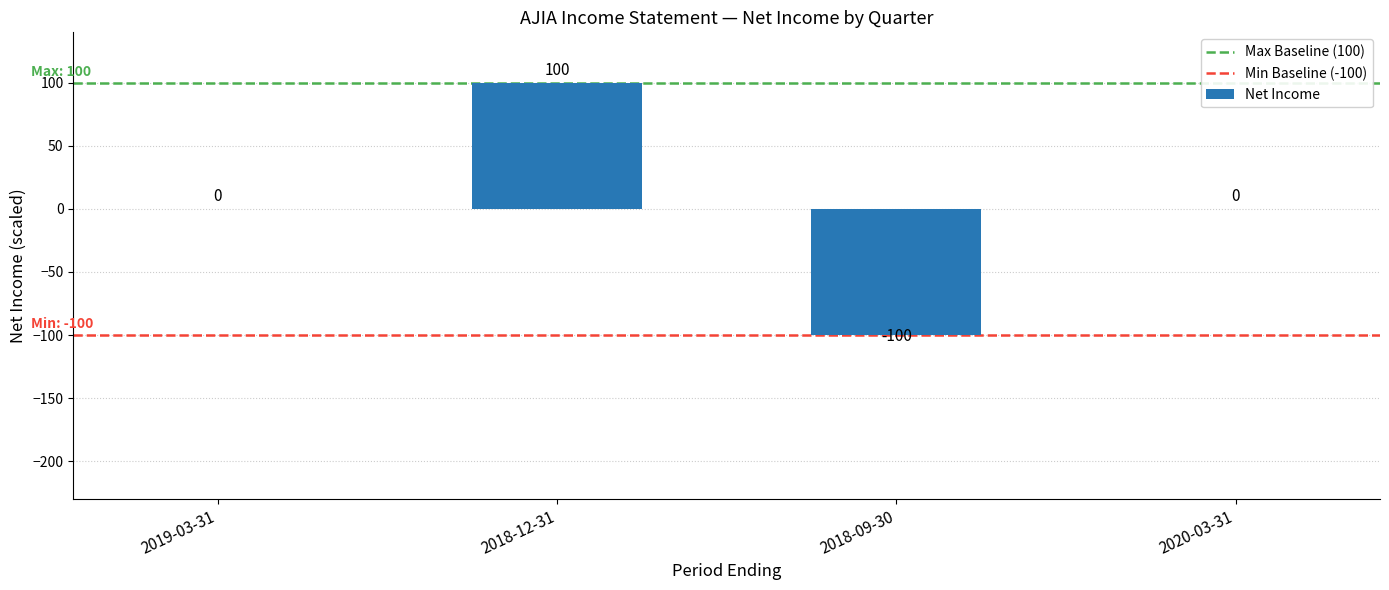

Is it true that the value at 2018-09-30 is -100?

True